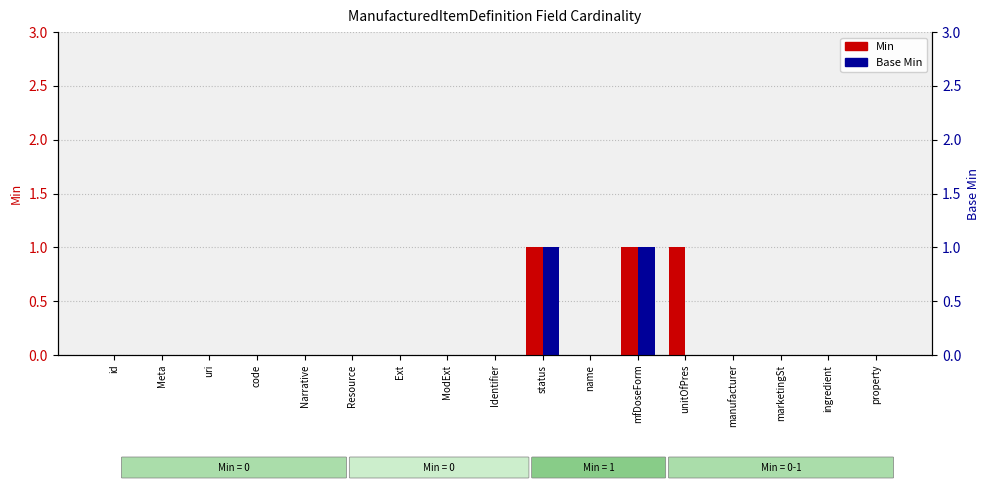

At which category does the chart reach its peak across all series?

status